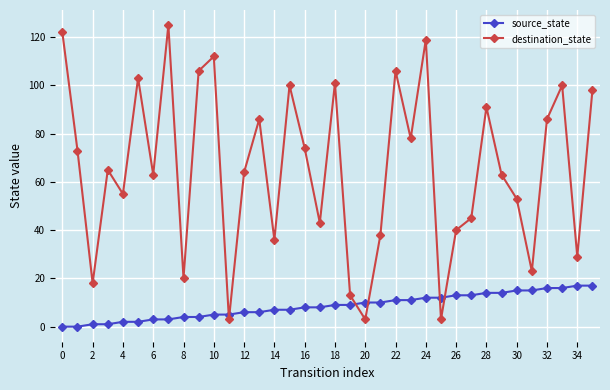

What is the sum of all source_state values?

306